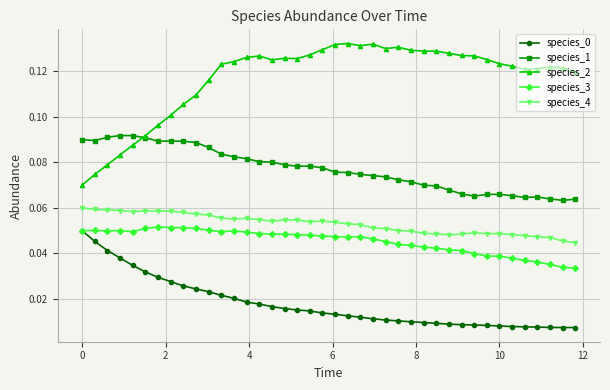

How many times do species_1 and species_2 cross each other?

1